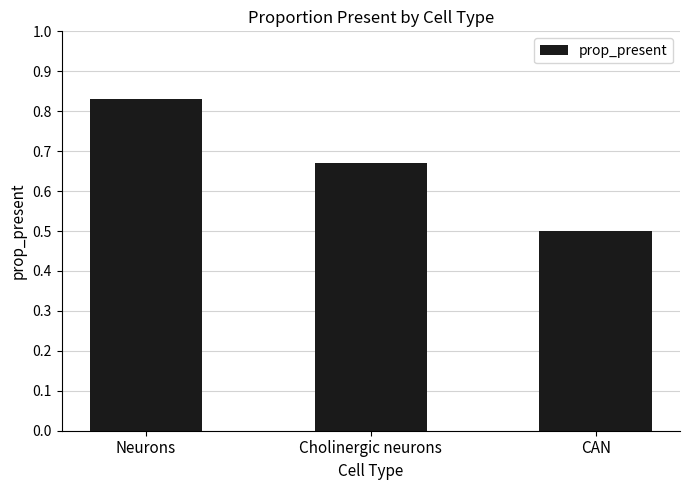

Count the number of data series in this chart.

1